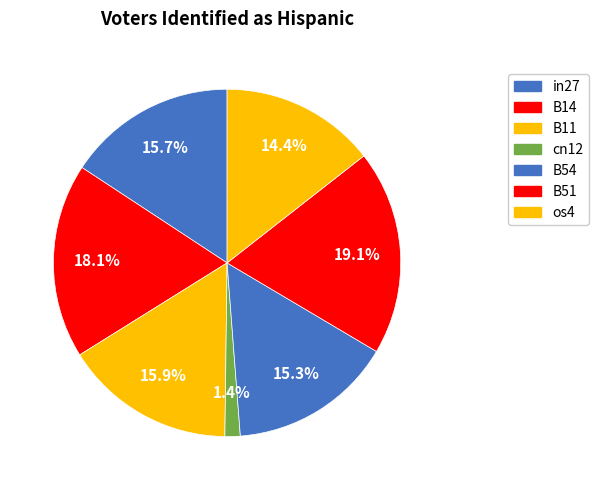

Is it true that cn12 is 11% of the pie?

False